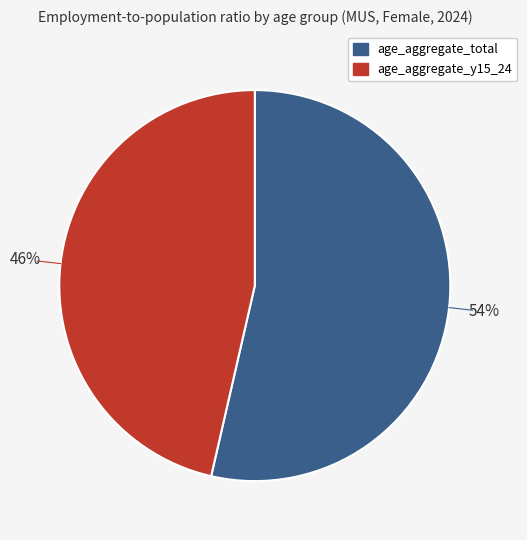

Rank the categories by value from highest to lowest.

age_aggregate_total, age_aggregate_y15_24